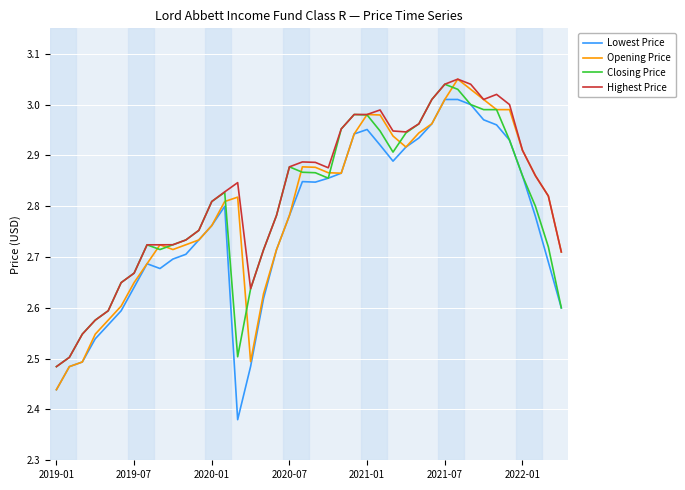

True or false: Highest Price and Lowest Price cross at least once.

False